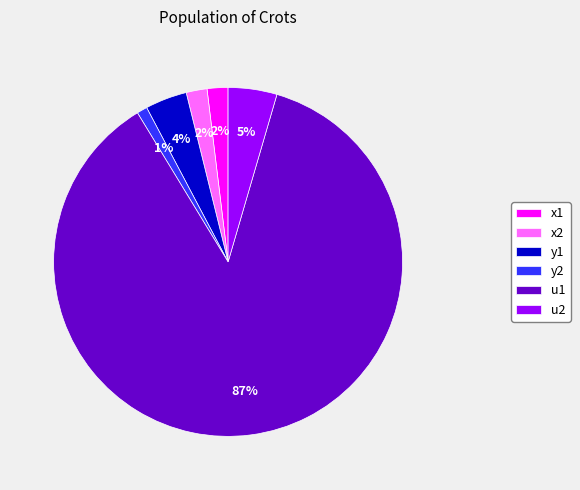

Do u1 and x1 together represent more than half of the pie?

Yes